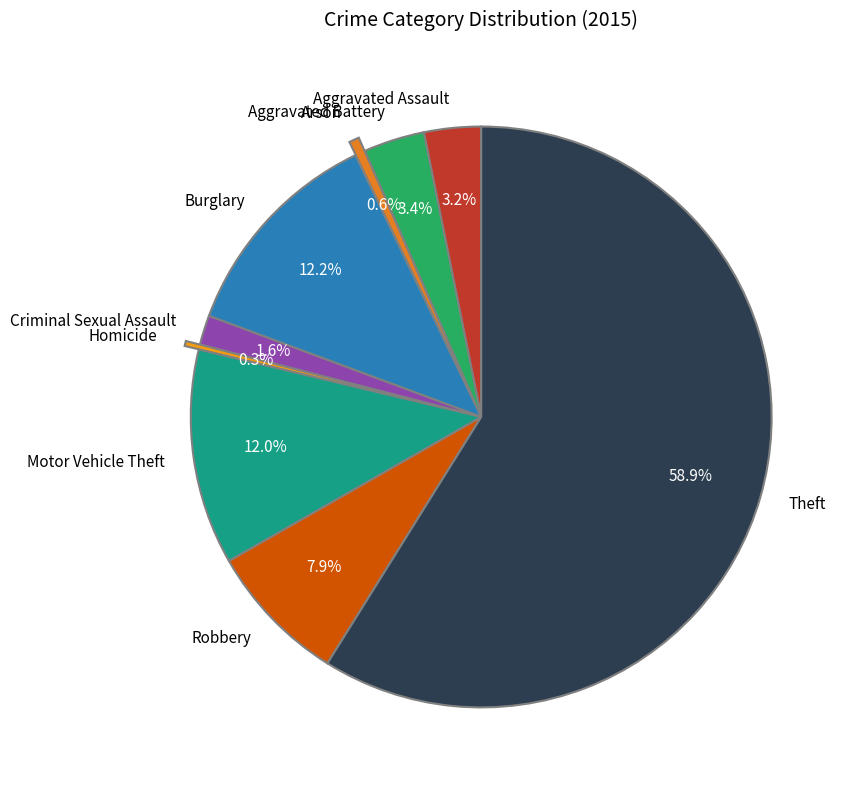

The Criminal Sexual Assault slice represents 2% of the pie. True or false?

True